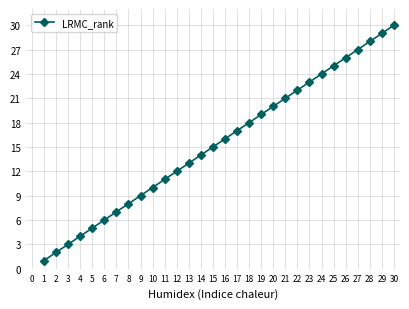

How many data points are less than 16?

15